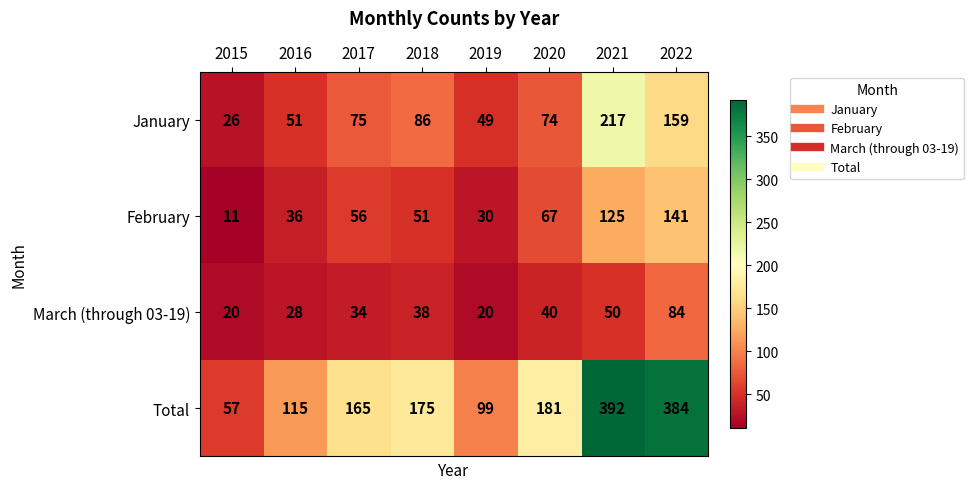

At which category does the chart reach its minimum across all series?

2015